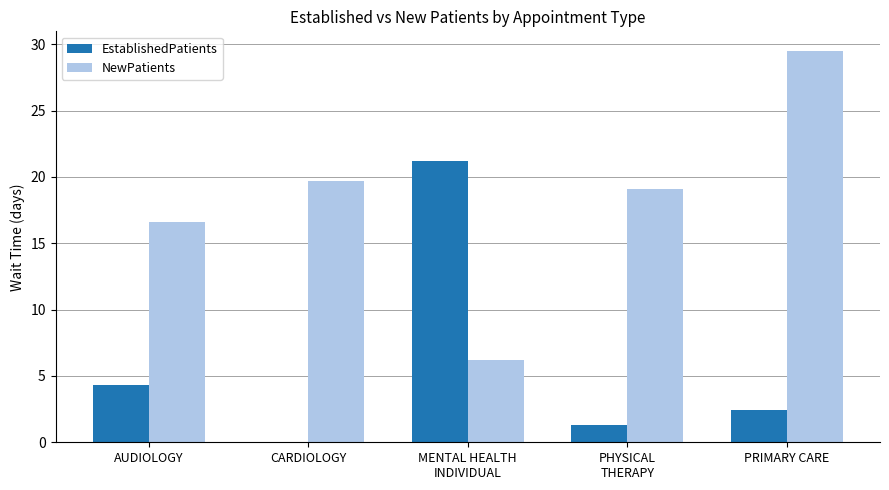

The value of NewPatients at AUDIOLOGY is 16.6. True or false?

True